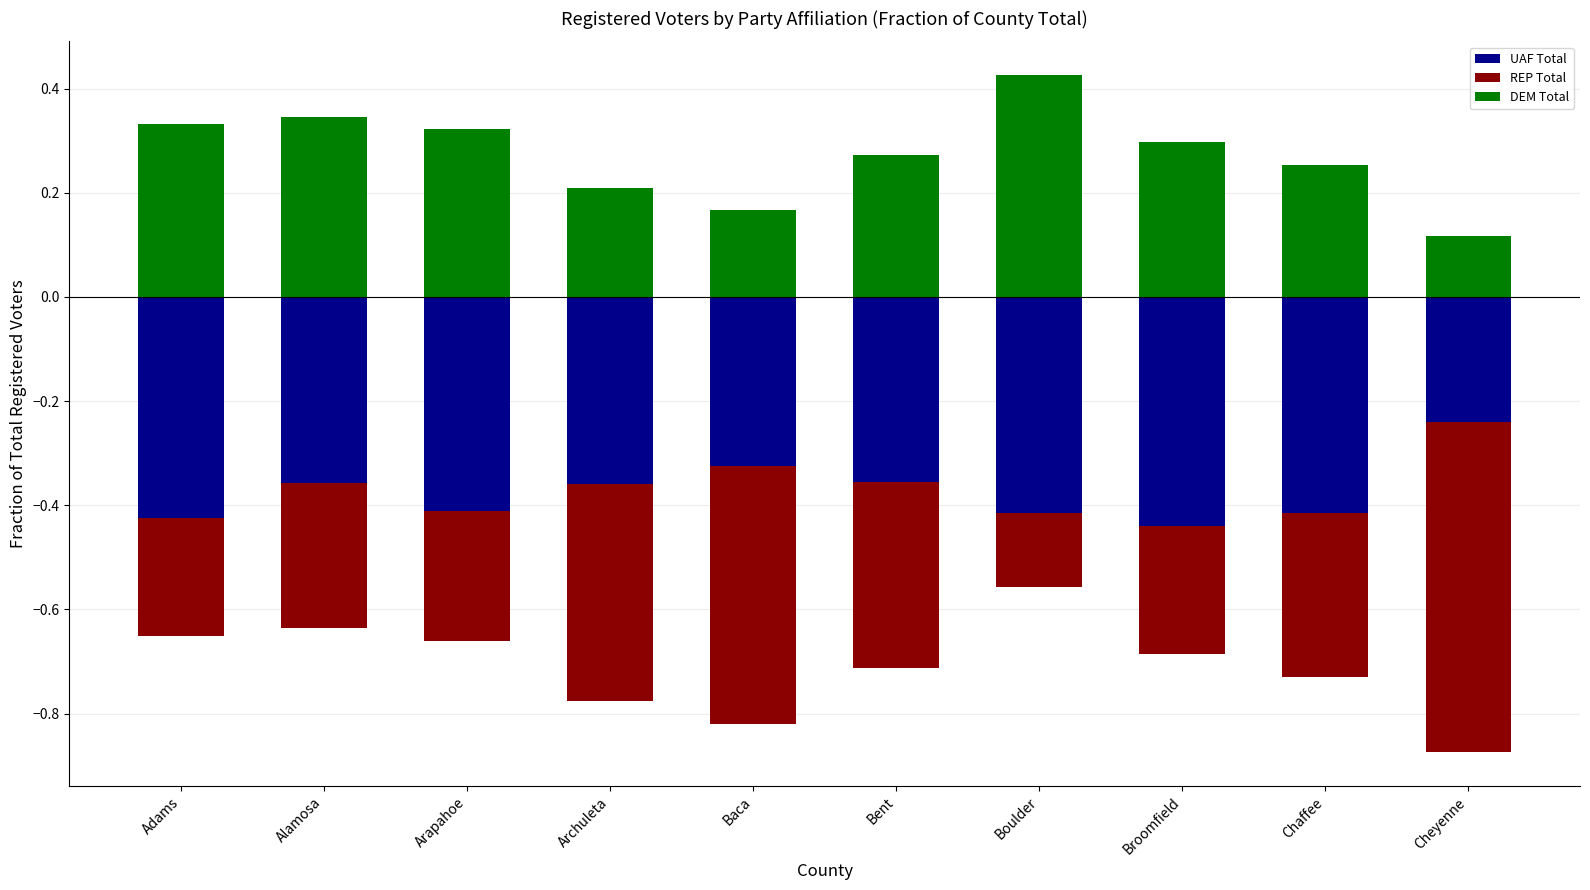

Rank the series at Broomfield from highest to lowest value.

DEM Total, REP Total, UAF Total